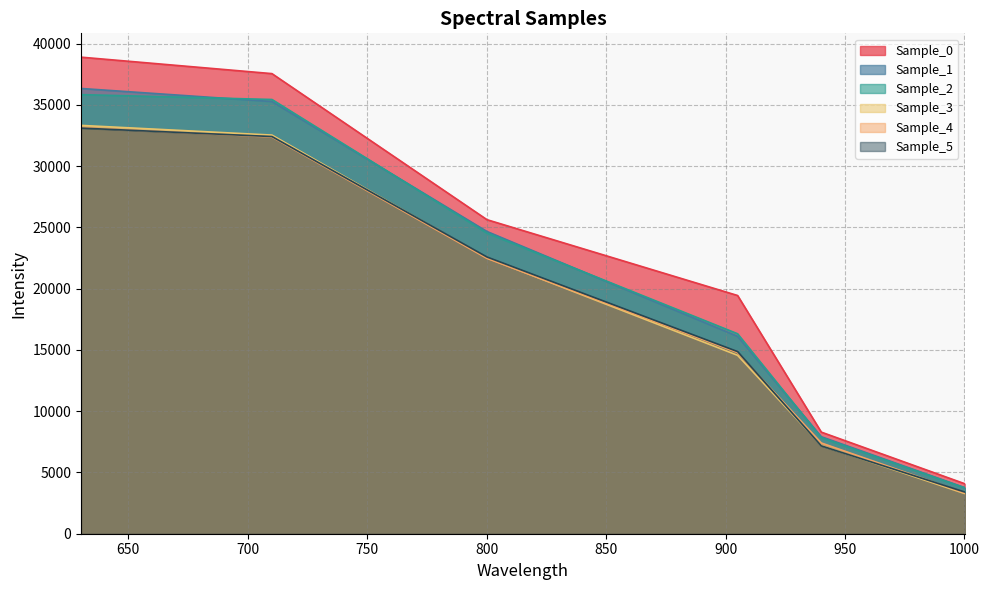

True or false: Sample_4 and Sample_2 cross at least once.

False